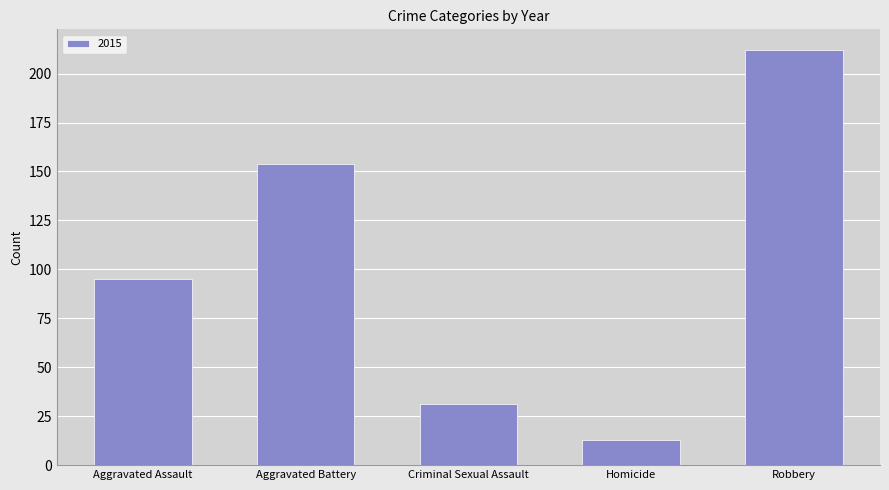

At which label is the value closest to 112?

Aggravated Assault